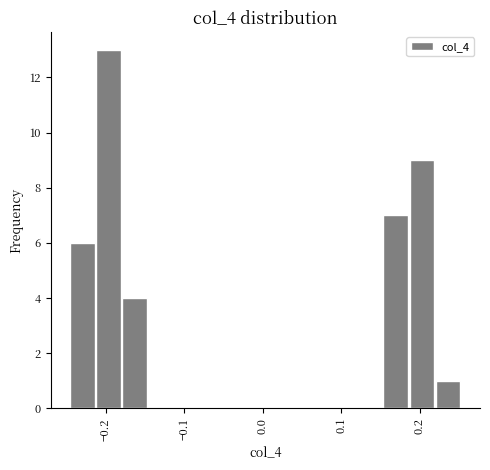

Around what value on the x-axis is the tallest bar? Give the approximate position of its centre, as read against the axis.

-0.20